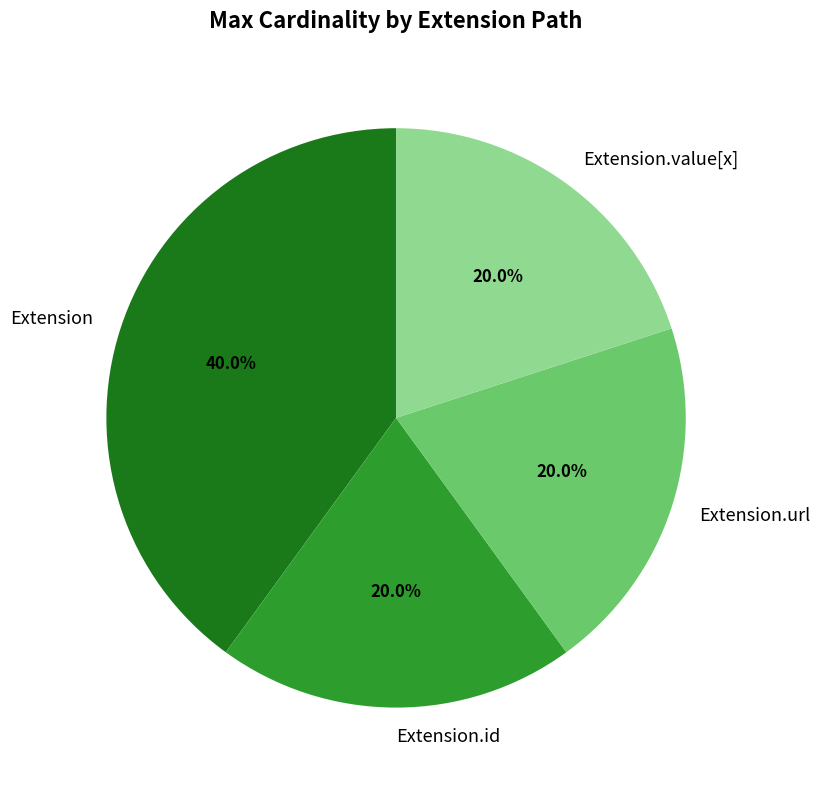

Which slice is the largest?

Extension